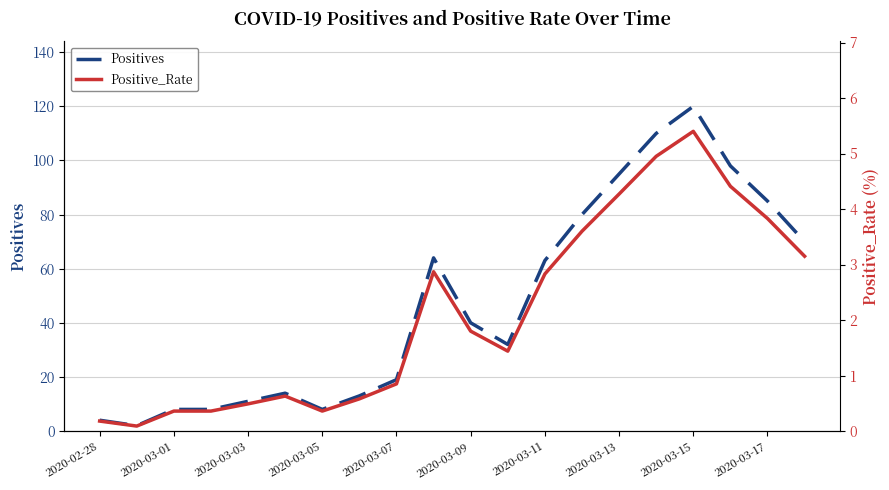

The Positives series shows 4 at 2020-02-28. True or false?

True